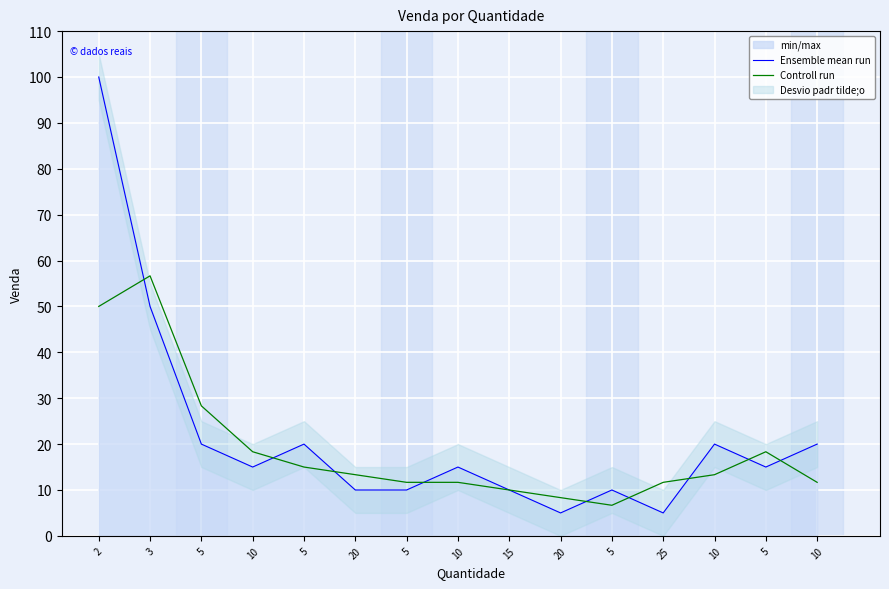

Rank the categories by Controll run value from lowest to highest.

5, 20, 15, 10, 5, 25, 10, 20, 10, 5, 10, 5, 5, 2, 3